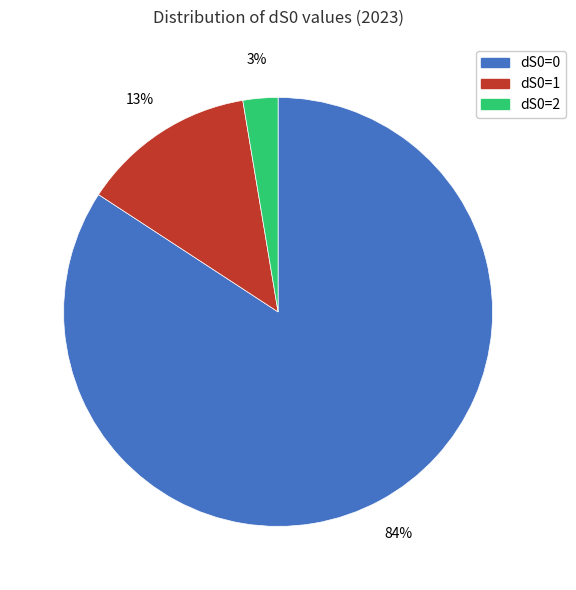

What percentage is the dS0=1 slice, to the nearest percent?

13%